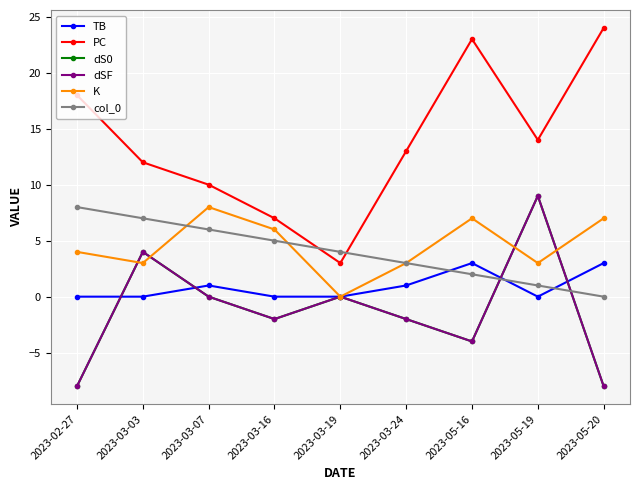

Does the chart have visible grid lines?

Yes